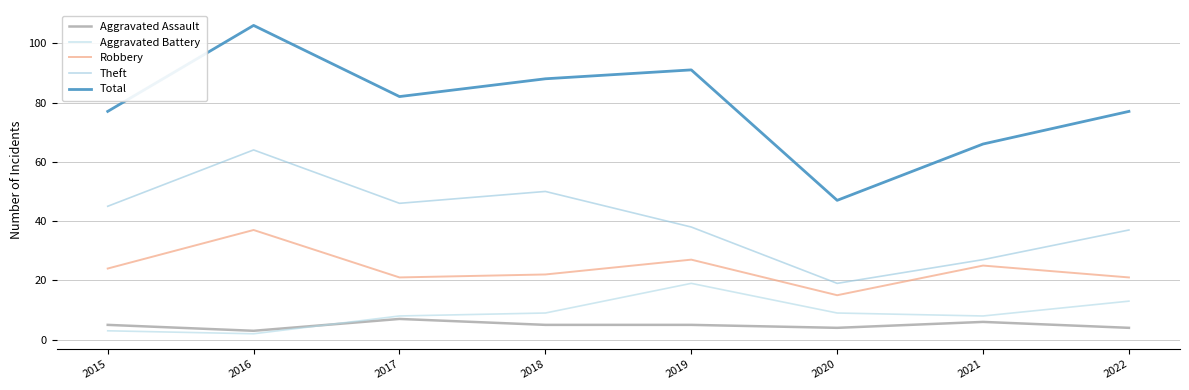

Which series has the widest spread of values?

Total